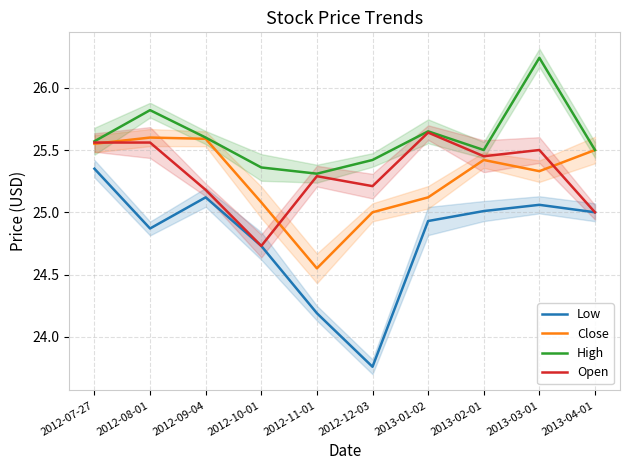

Where does the Low series first go above 25?

2012-07-27